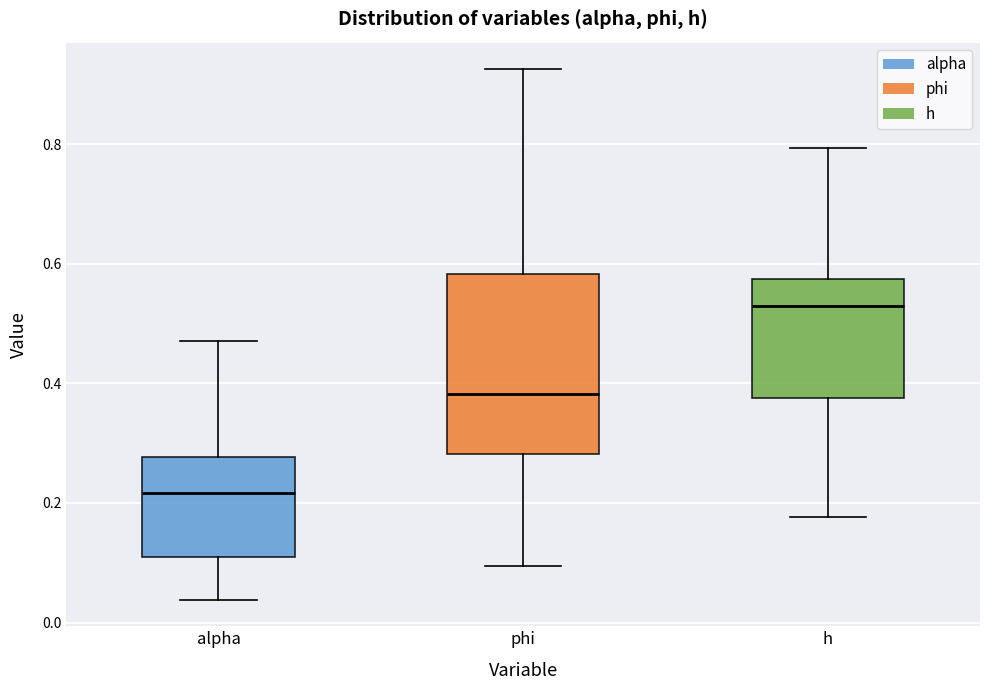

Which box's median line is the highest?

h